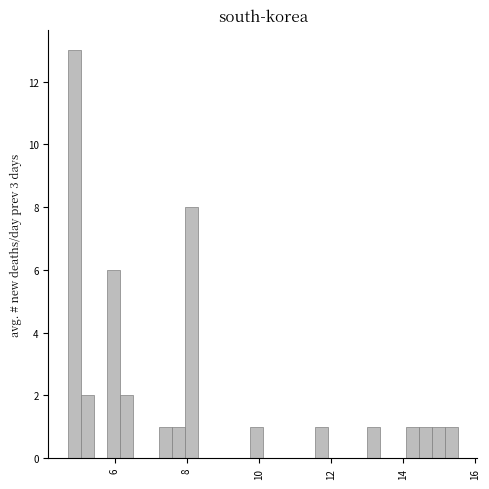

Read against the x-axis, roughly where is the centre of the tallest bar?

4.8